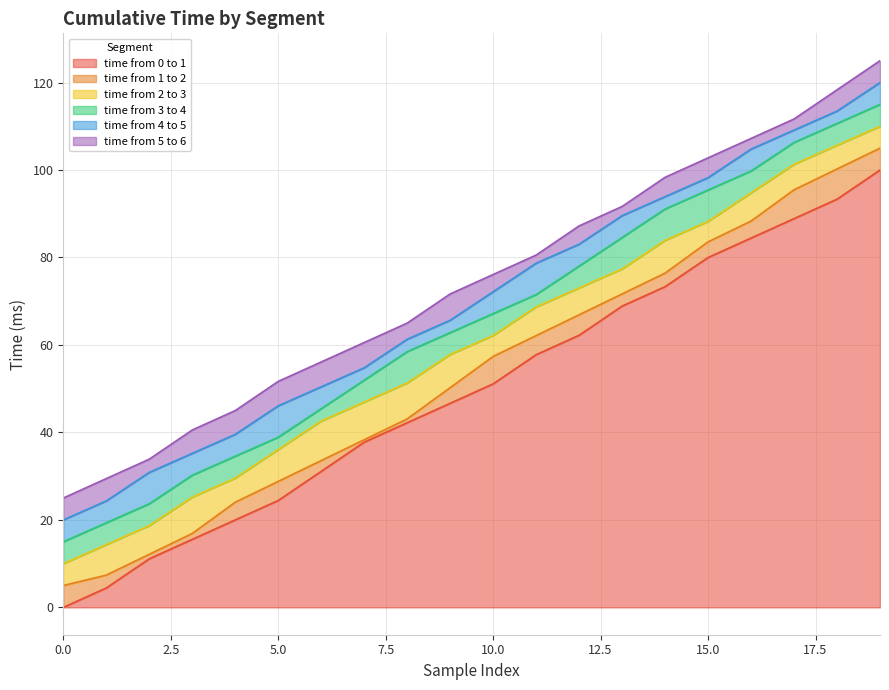

What is the sum of all time from 0 to 1 values?

993.3